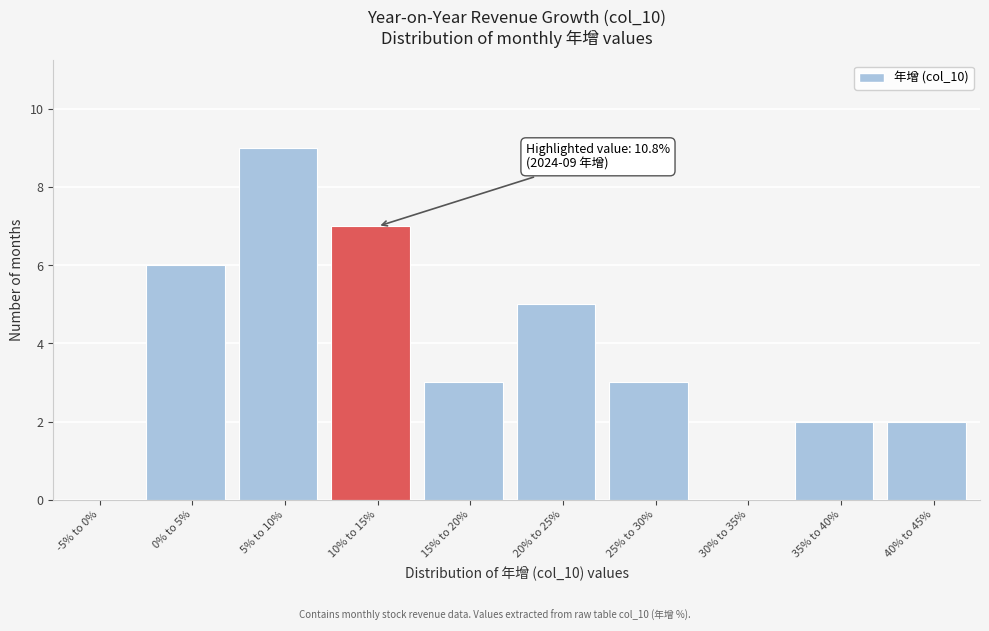

Reading left to right, what are all the values shown in this chart?

-5% to 0%=0	0% to 5%=6	5% to 10%=9	10% to 15%=7	15% to 20%=3	20% to 25%=5	25% to 30%=3	30% to 35%=0	35% to 40%=2	40% to 45%=2